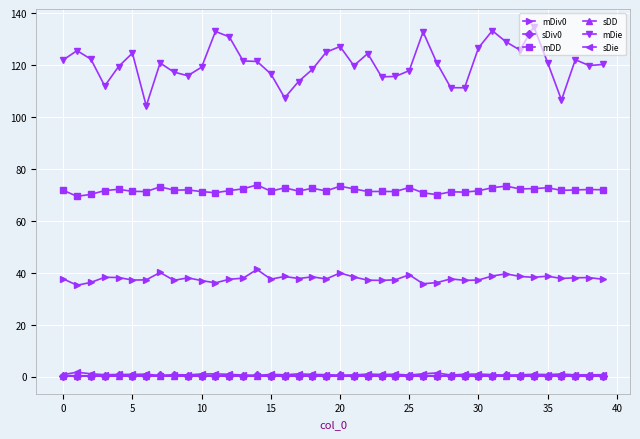

What is the value of the mDiv0 point at the 8th from the left?

40.1